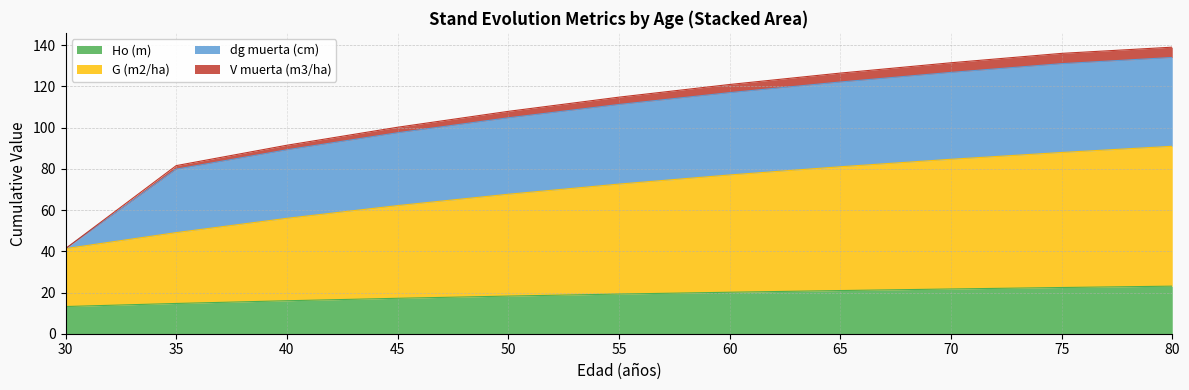

What is the spread (max minus min) of values at 70?

109.8